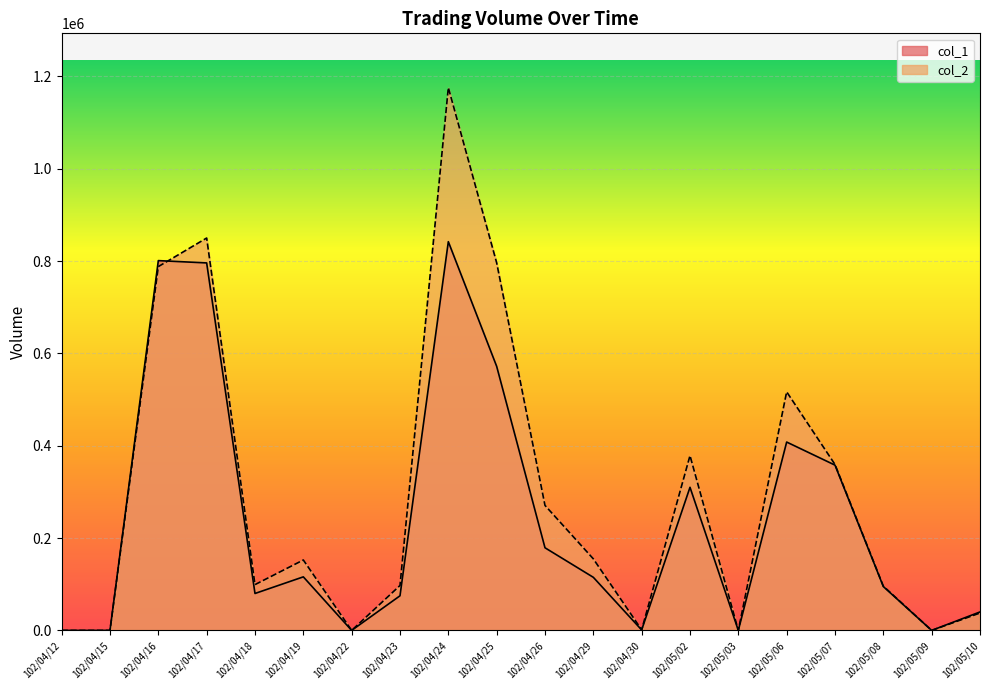

How many values in col_2 are above zero?

15